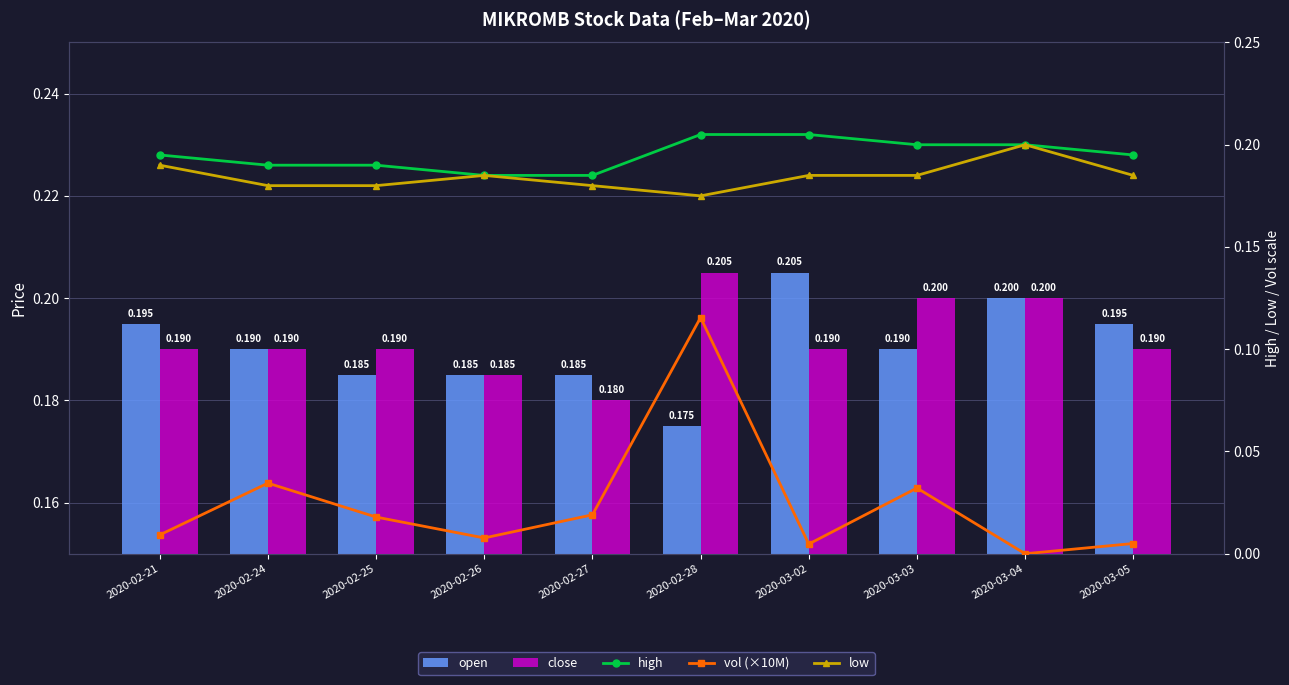

Which series changed the most between 2020-02-25 and 2020-03-04?

low